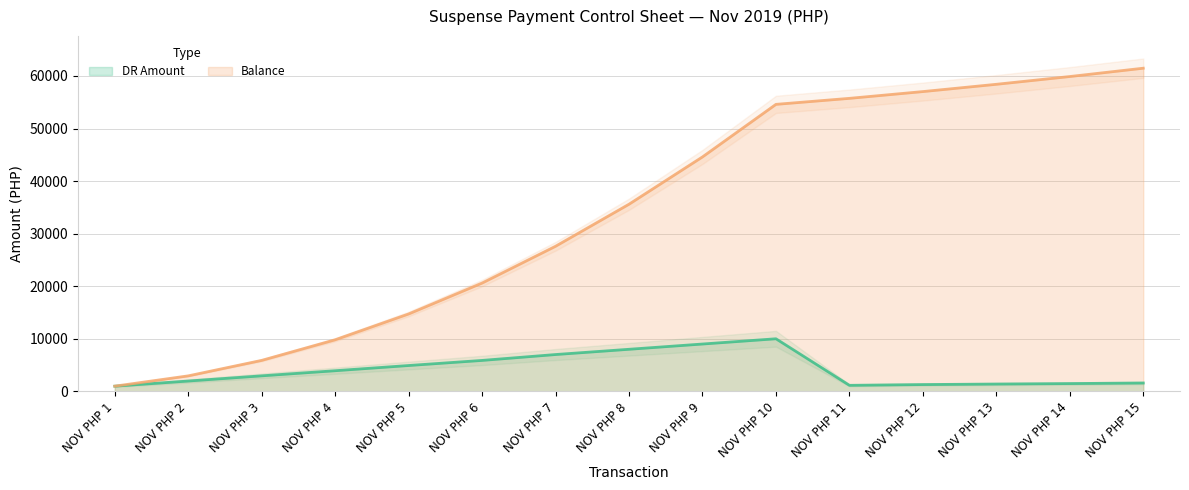

What is the value of the DR Amount point at the 8th from the left?

8000.0